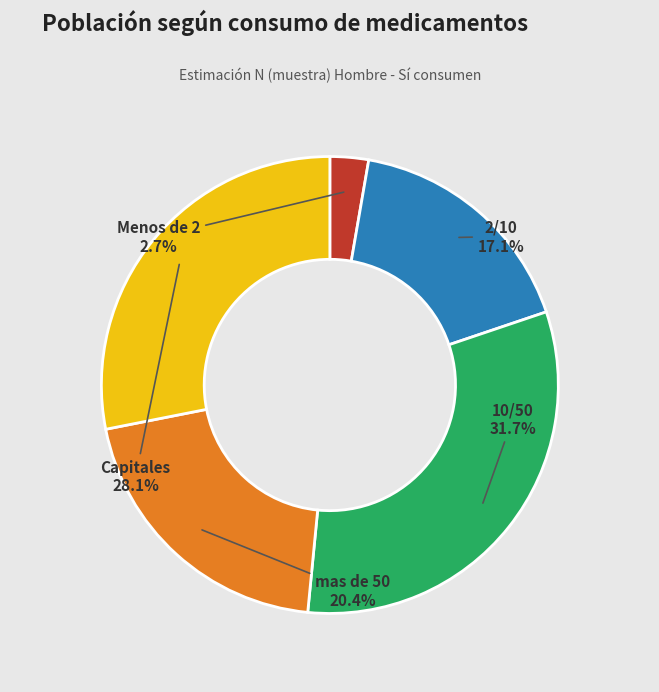

What is the smallest slice in the pie chart?

Menos de 2